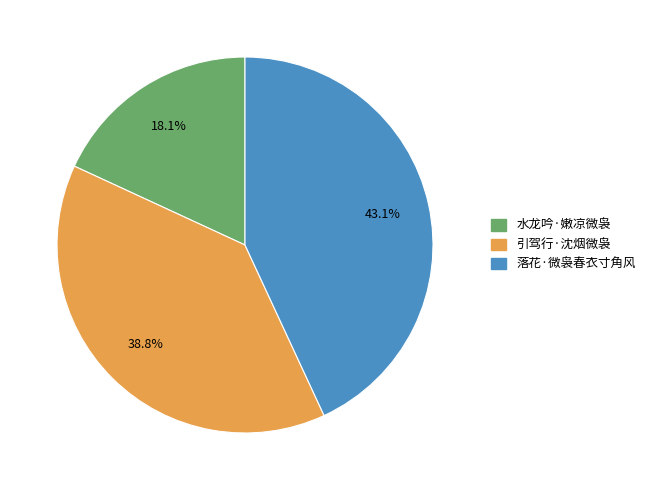

To the nearest percent, what is the combined percentage of 落花·微袅春衣寸角风 and 水龙吟·嫩凉微袅?

61%